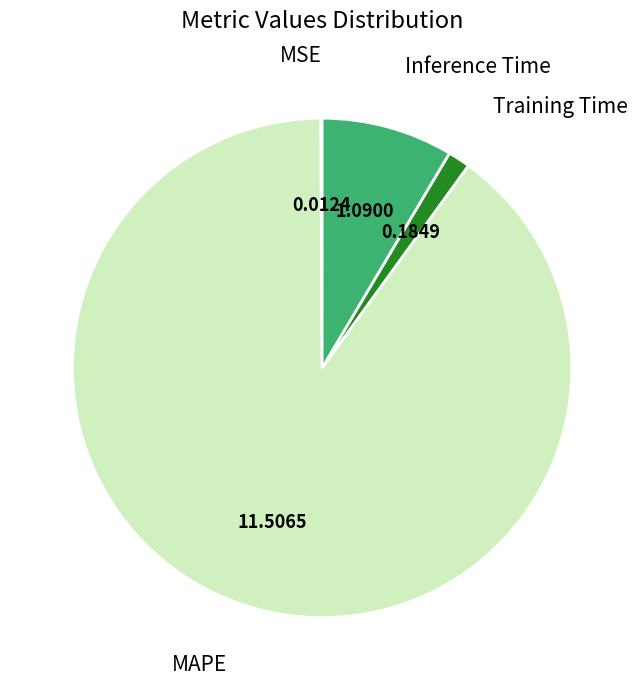

Does any single category account for the majority?

Yes